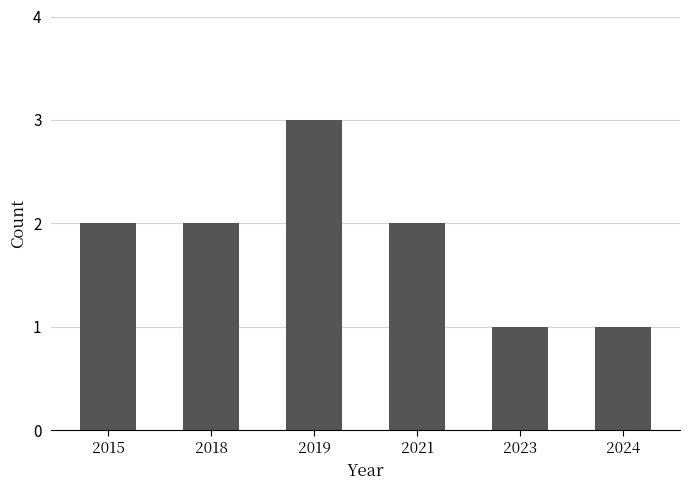

What is the maximum value shown in the chart?

3